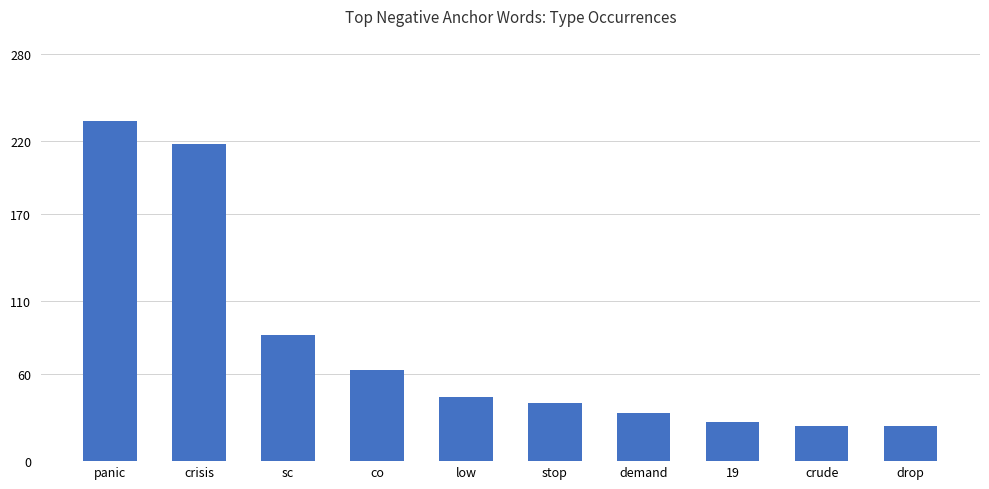

What is the label of the 9th bar from the left?

crude